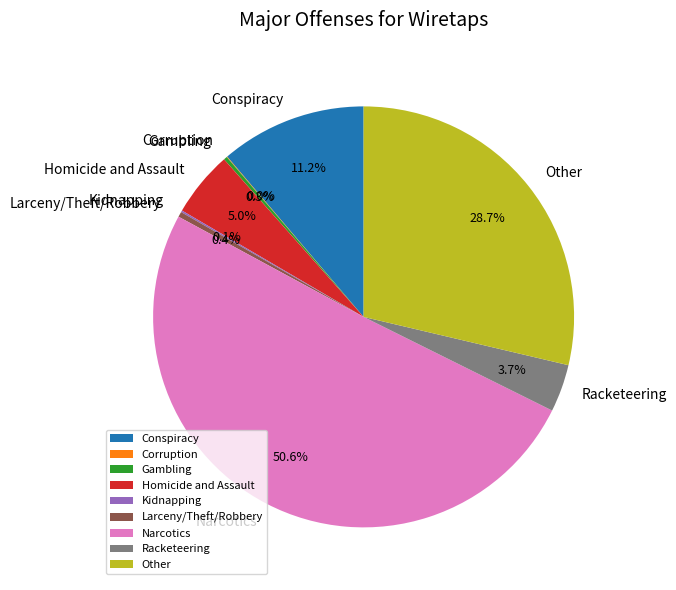

Which slice represents more than half of the pie?

Narcotics